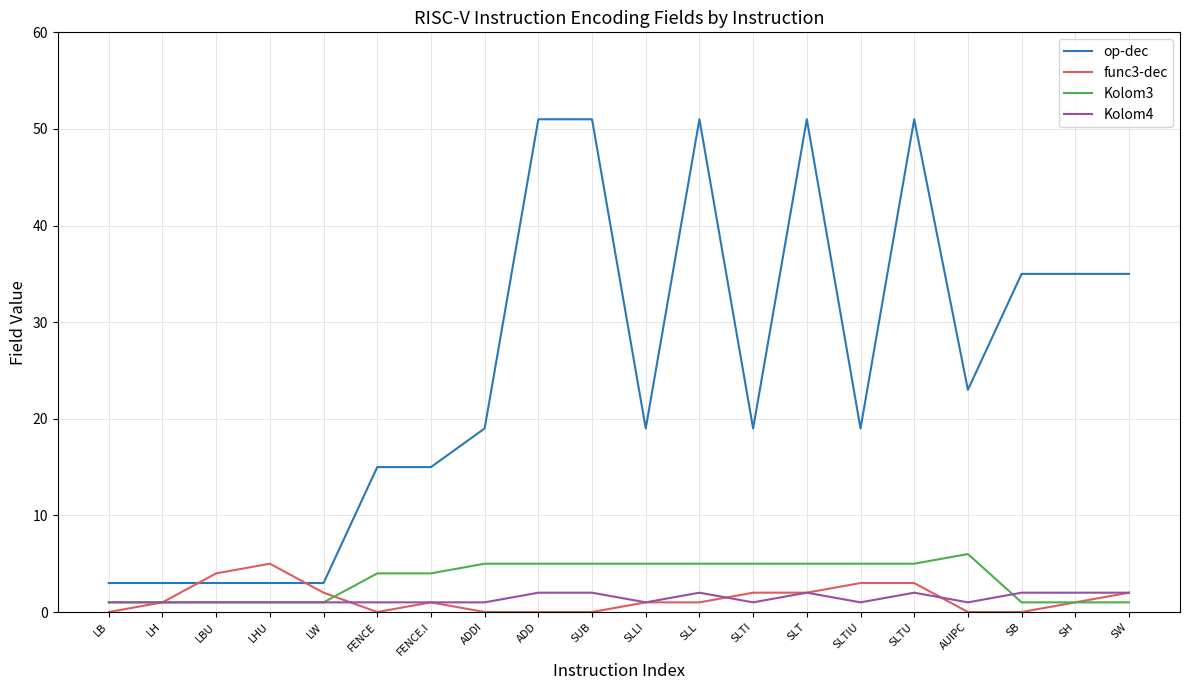

Which series has the largest total across all categories?

op-dec